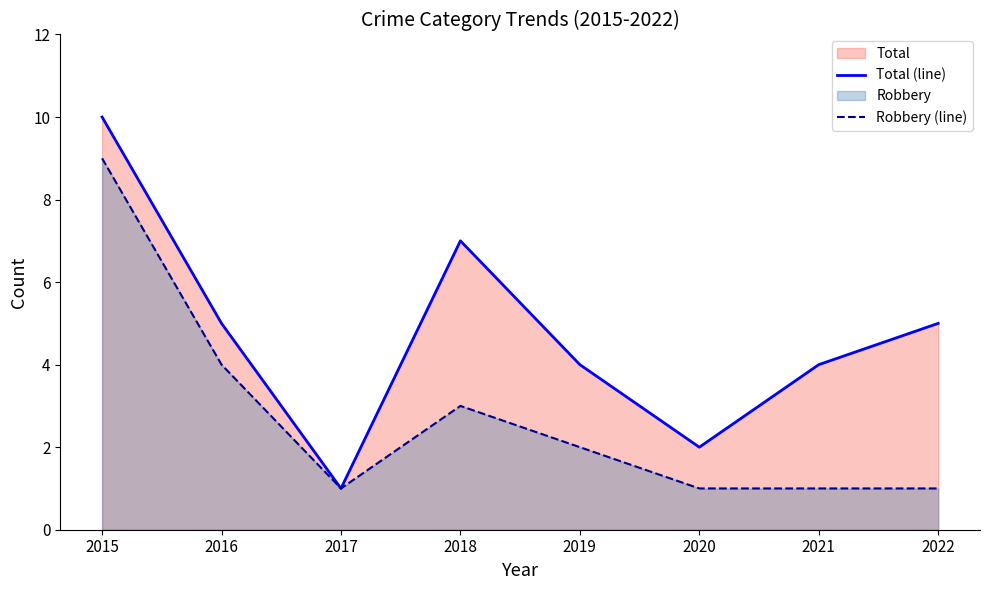

What is the difference between the Total (line) values at 2022 and 2019?

1